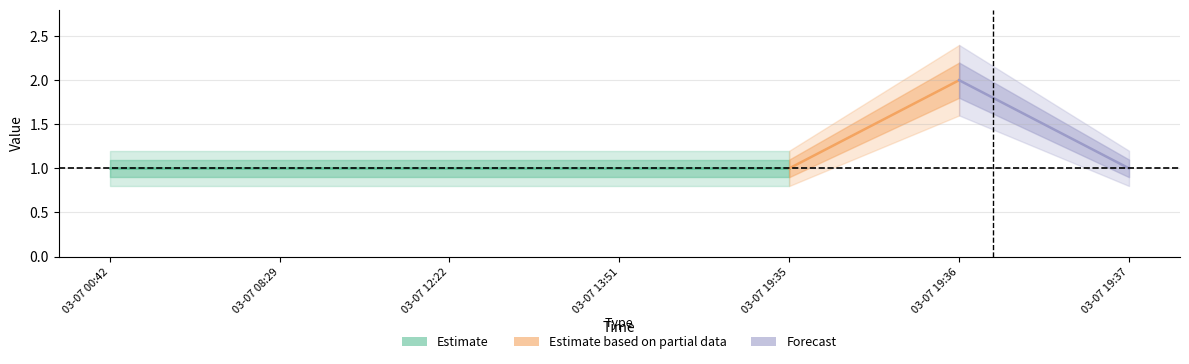

Is it true that Estimate based on partial data equals 1 at 2019-03-07 12:22?

False